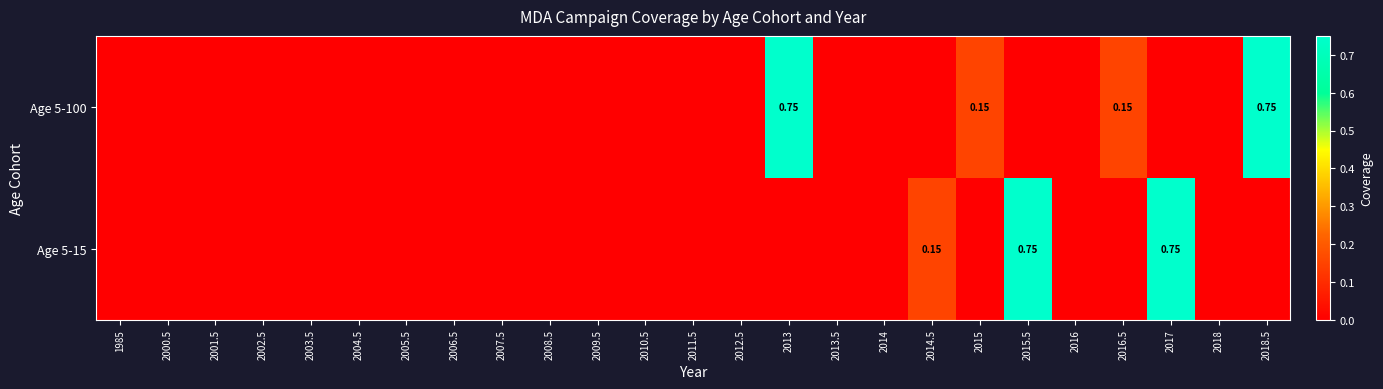

Rank the categories by Age 5-15 value from highest to lowest.

2015.5, 2017, 2014.5, 1985, 2000.5, 2001.5, 2002.5, 2003.5, 2004.5, 2005.5, 2006.5, 2007.5, 2008.5, 2009.5, 2010.5, 2011.5, 2012.5, 2013, 2013.5, 2014, 2015, 2016, 2016.5, 2018, 2018.5